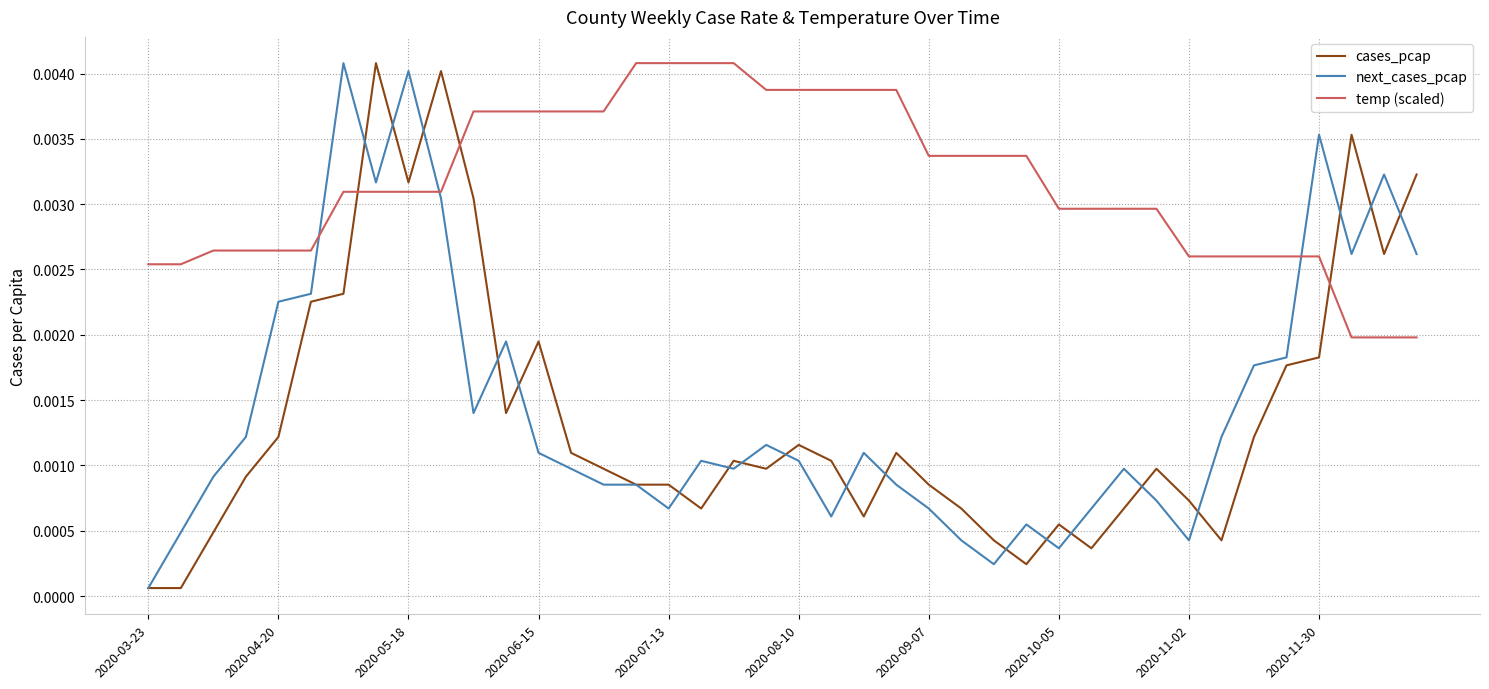

Which series has the largest total across all categories?

temp (scaled)